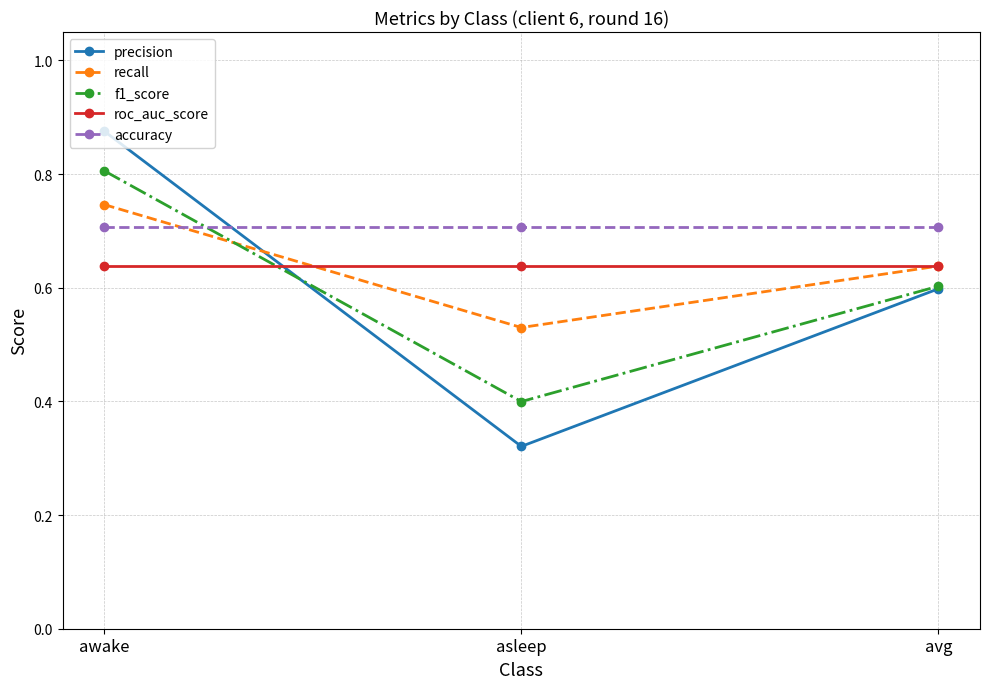

What is the label of the 3rd point from the right?

awake